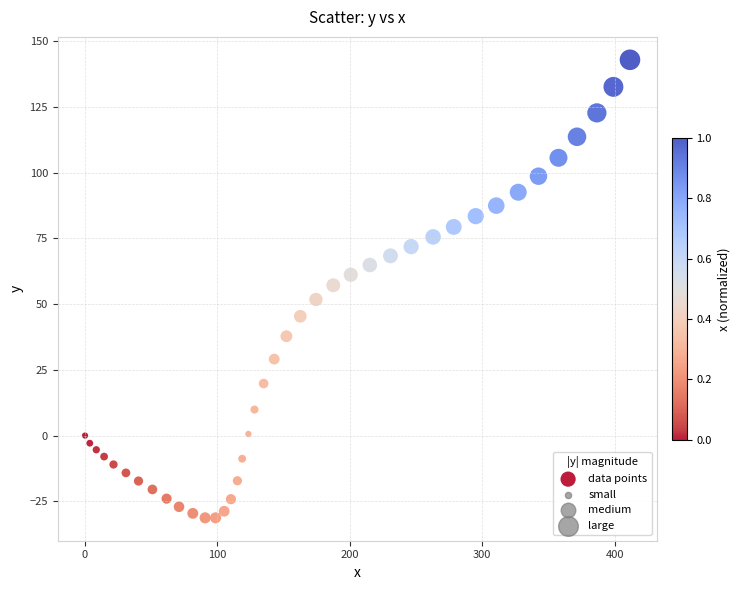

What is the range of Y values (max minus min)?

174.3